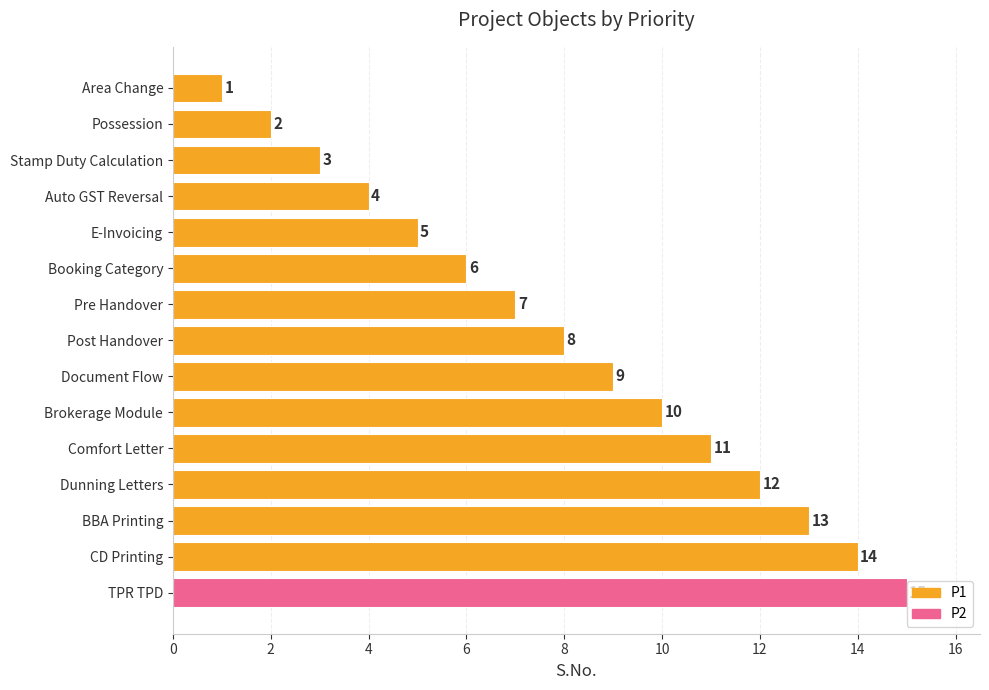

Are the bars grouped side by side (vs. stacked)?

No